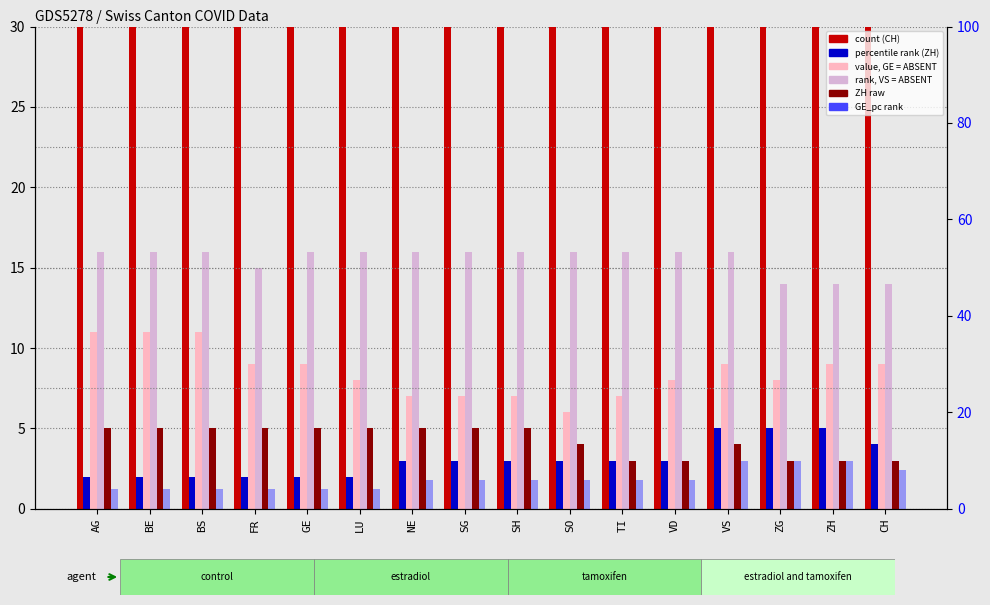

Reading left to right, transcribe all the data shown in this chart.

CH: 148	145	145	126	126	124	115	113	111	108	101	100	104	99	102	90
GE: 2	2	2	2	2	2	3	3	3	3	3	3	5	5	5	4
ZH: 11	11	11	9	9	8	7	7	7	6	7	8	9	8	9	9
VS: 16	16	16	15	16	16	16	16	16	16	16	16	16	14	14	14
FR: 5	5	5	5	5	5	5	5	5	4	3	3	4	3	3	3
GE_pc: 4	4	4	4	4	4	6	6	6	6	6	6	10	10	10	8